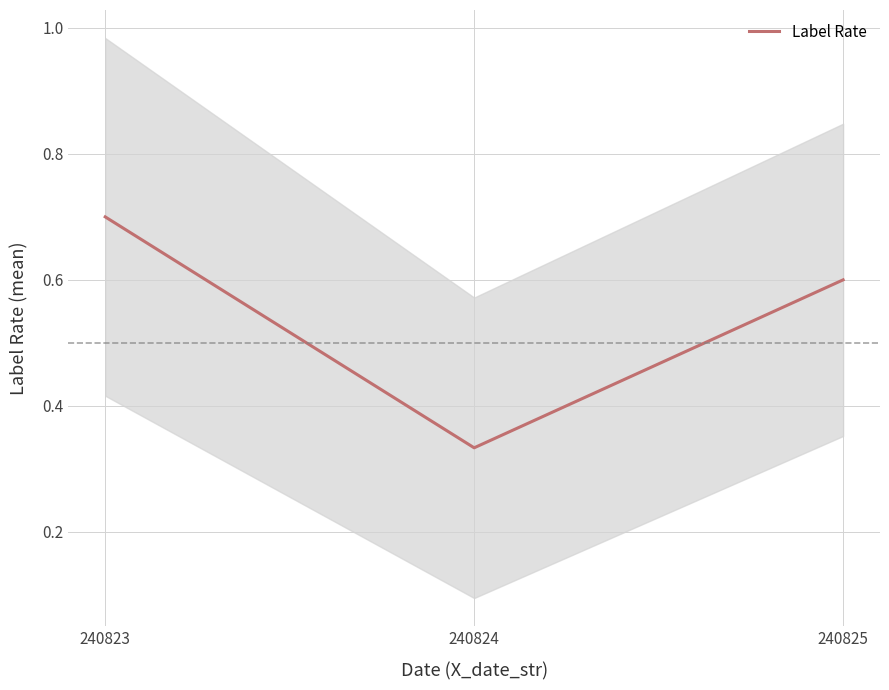

The chart shows a value of 0.6 at 240825. True or false?

True